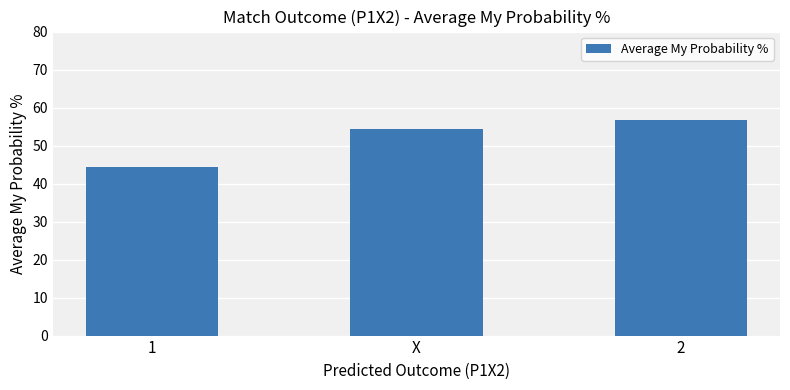

What is the greatest value displayed?

56.8